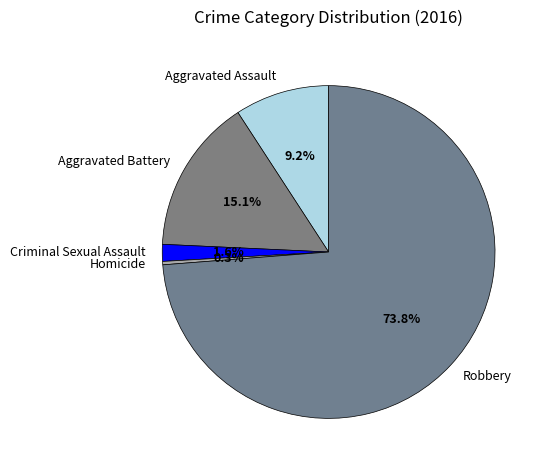

What percentage is the Aggravated Battery slice, to the nearest percent?

15%